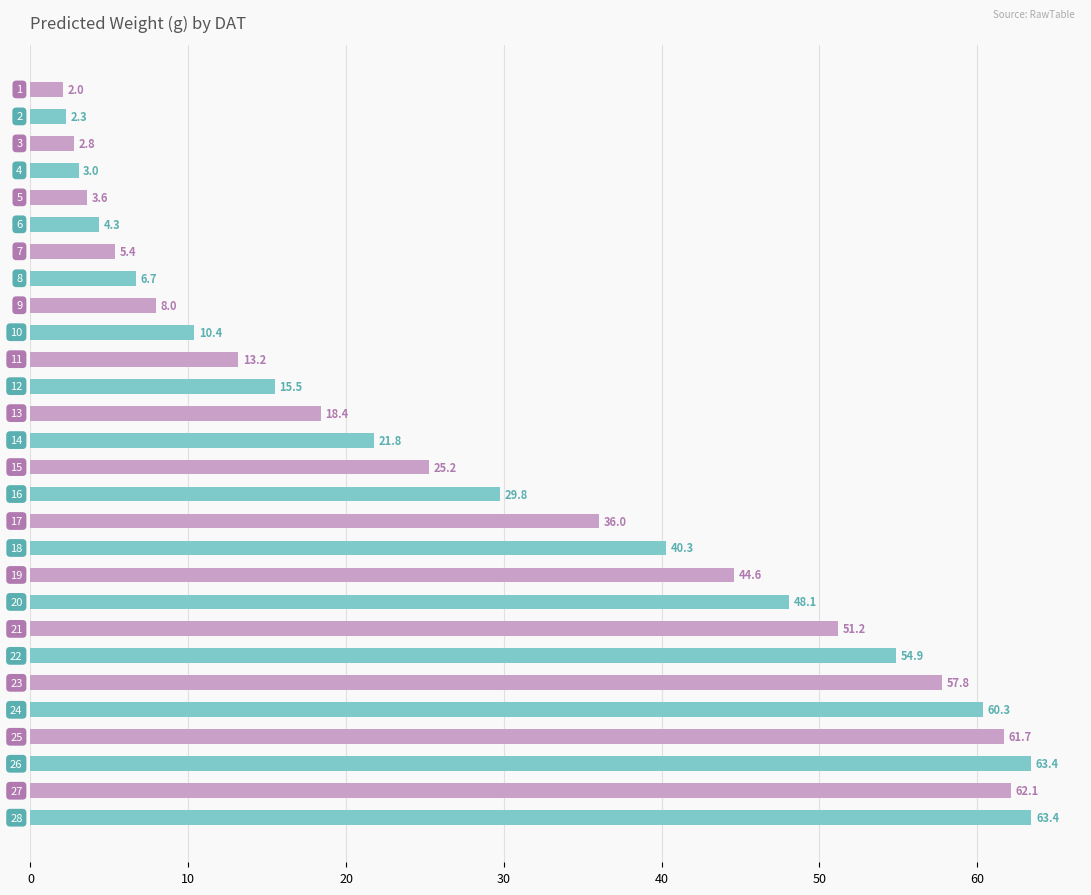

What is the greatest value displayed?

63.4